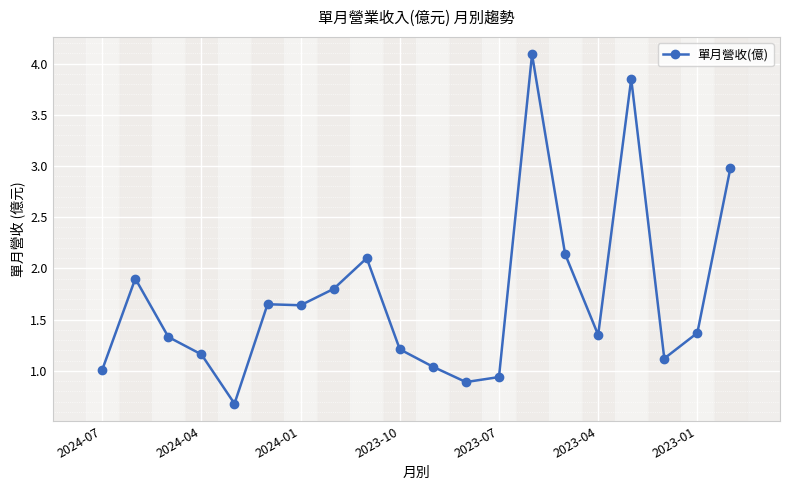

True or false: there are more than 0 points higher than both neighbors.

True